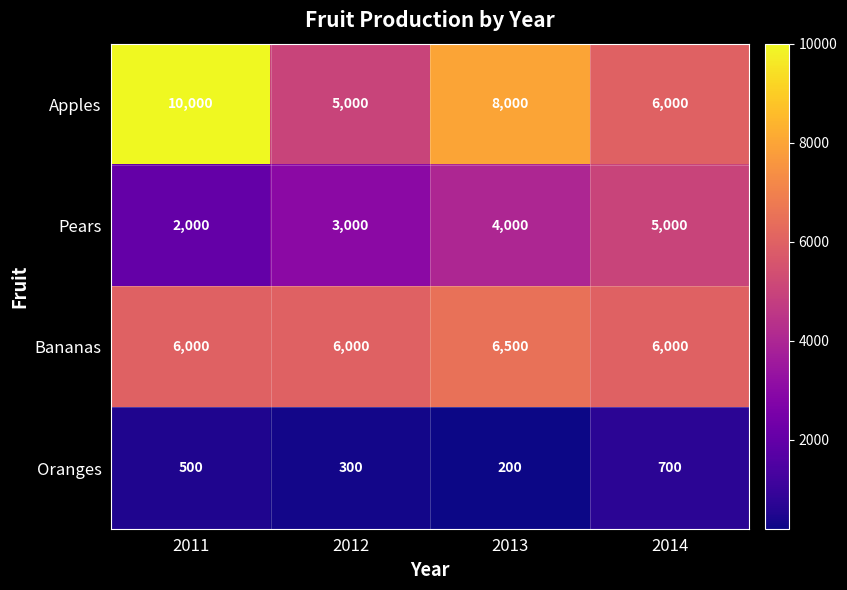

Reading right to left, list all the values displayed in this chart.

Apples: 2014=6000	2013=8000	2012=5000	2011=10000
Pears: 2014=5000	2013=4000	2012=3000	2011=2000
Bananas: 2014=6000	2013=6500	2012=6000	2011=6000
Oranges: 2014=700	2013=200	2012=300	2011=500